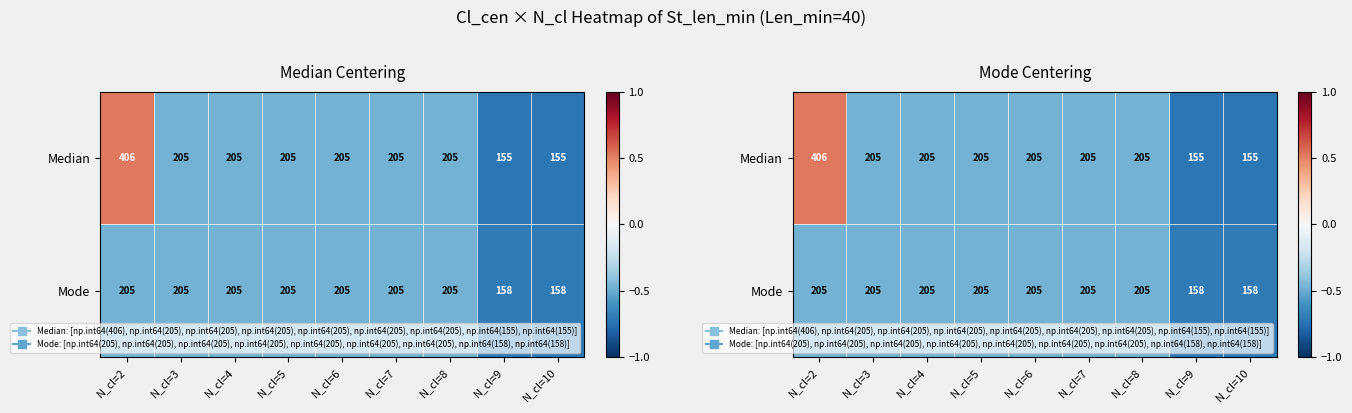

How many data points in Median are above 0?

1